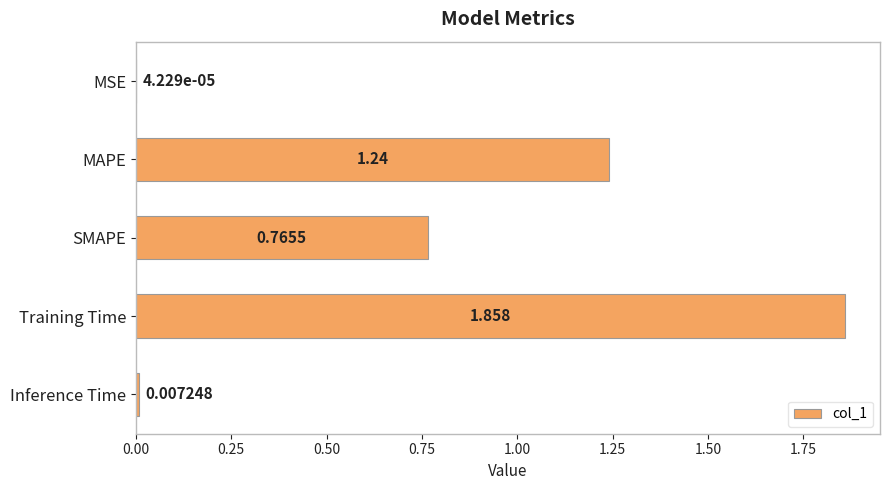

At which category does the chart reach its peak across all series?

Training Time